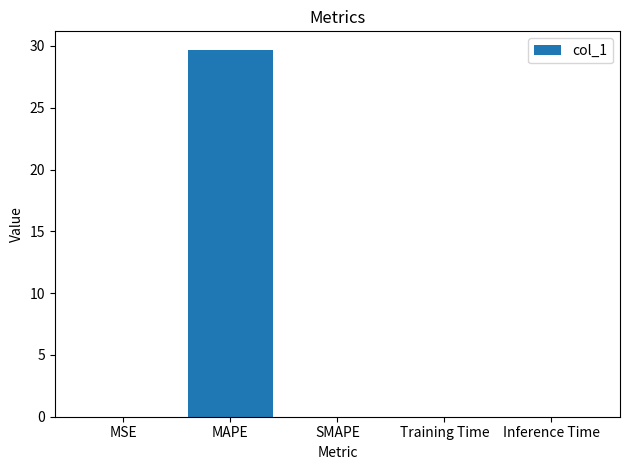

What is the change in value from MAPE to SMAPE?

-29.7